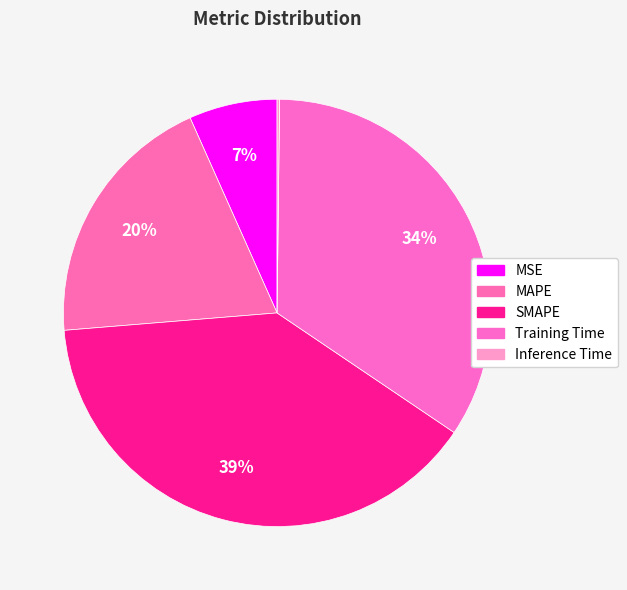

Rank the categories by value from lowest to highest.

Inference Time, MSE, MAPE, Training Time, SMAPE